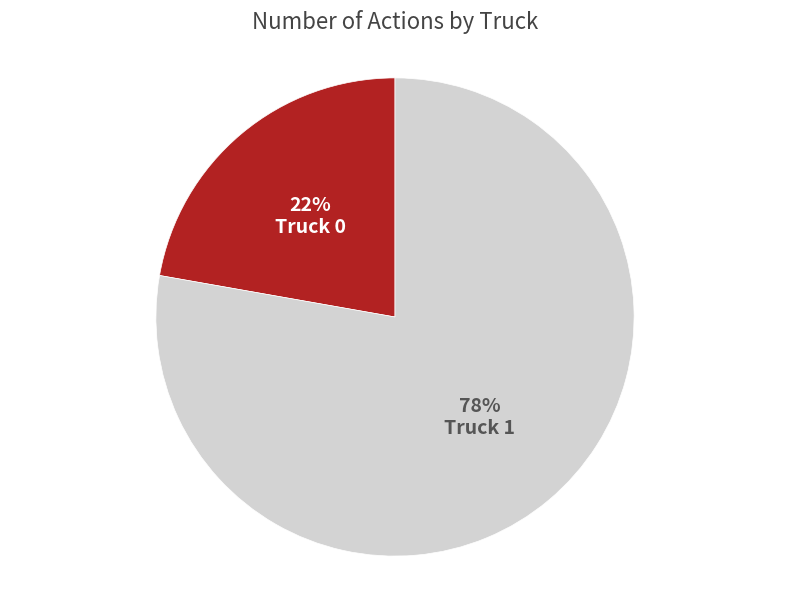

To the nearest percent, what portion does Truck 1 represent?

78%